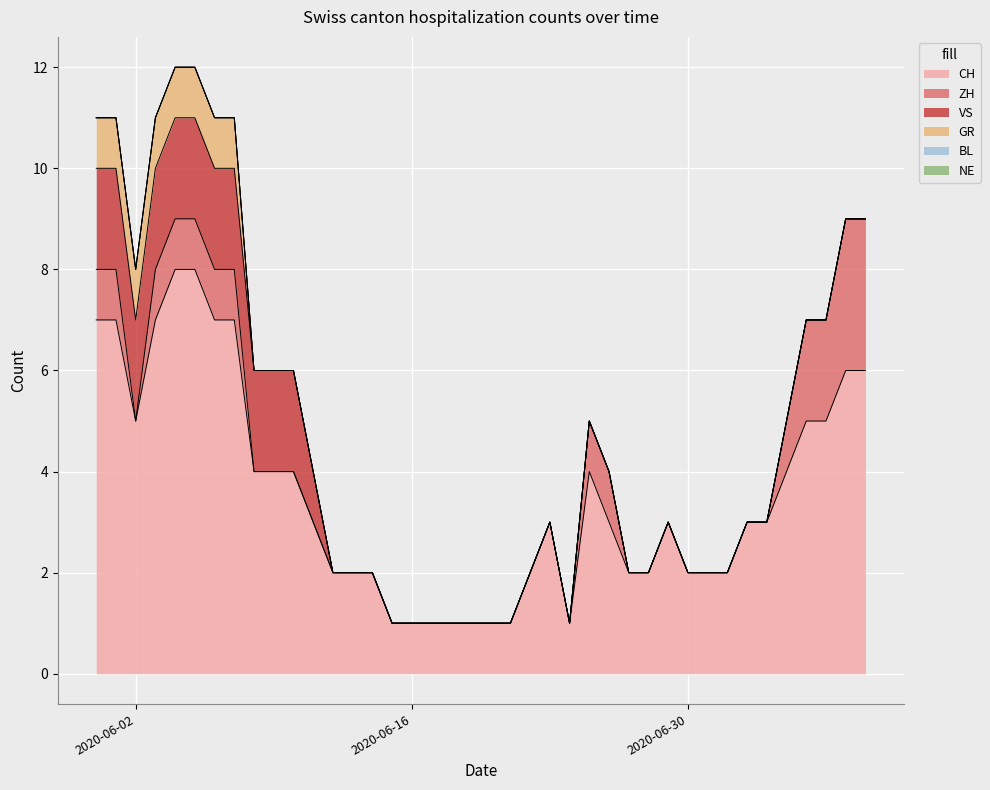

At which category does the chart reach its peak across all series?

2020-06-04